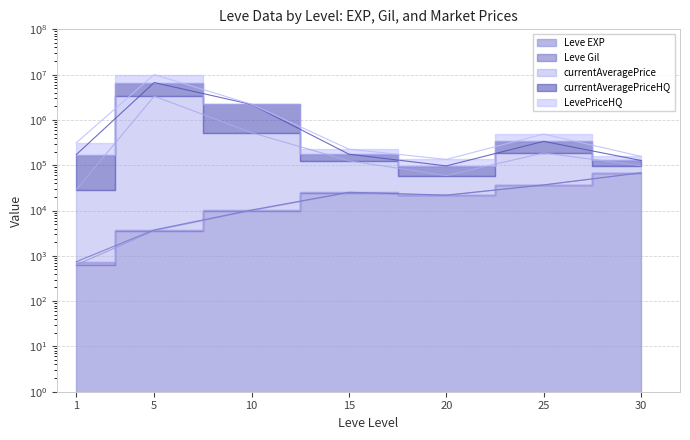

How many values in the Leve EXP series are below 21600?

3